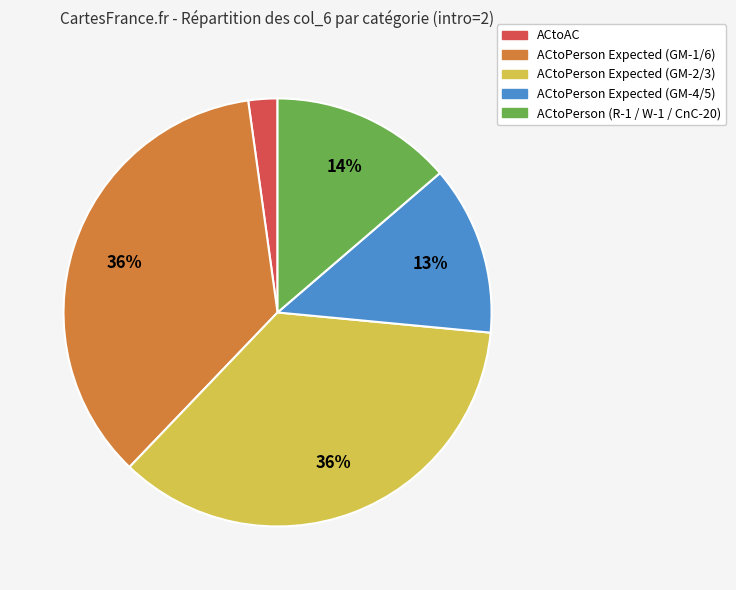

To the nearest percent, what is the average slice percentage?

20%